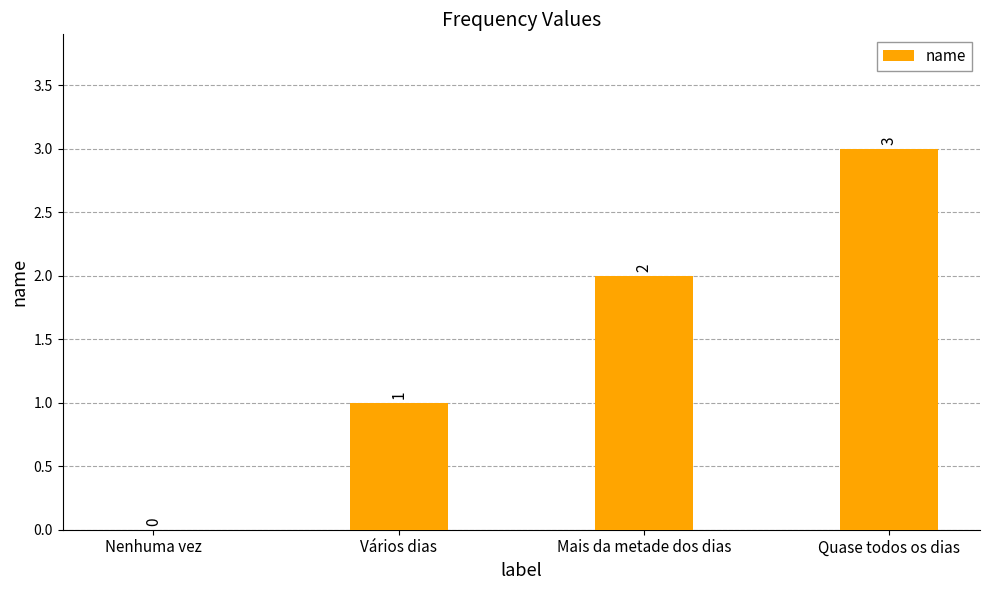

What is the approximate value at Quase todos os dias?

3